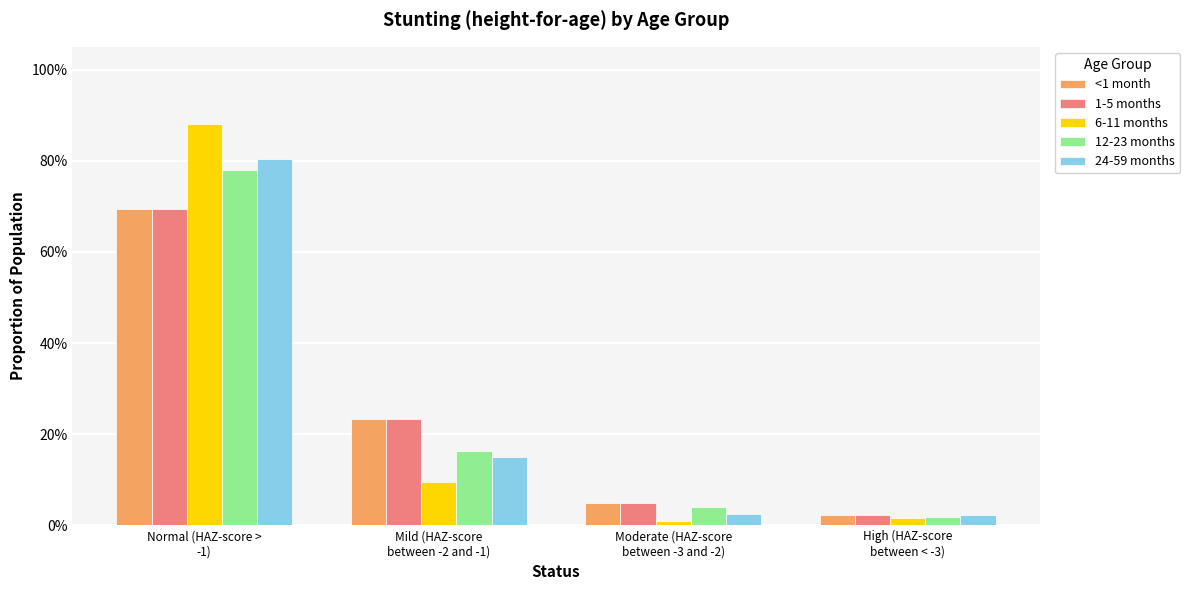

List the series in order of their peak value, highest first.

6-11 months, 24-59 months, 12-23 months, <1 month, 1-5 months